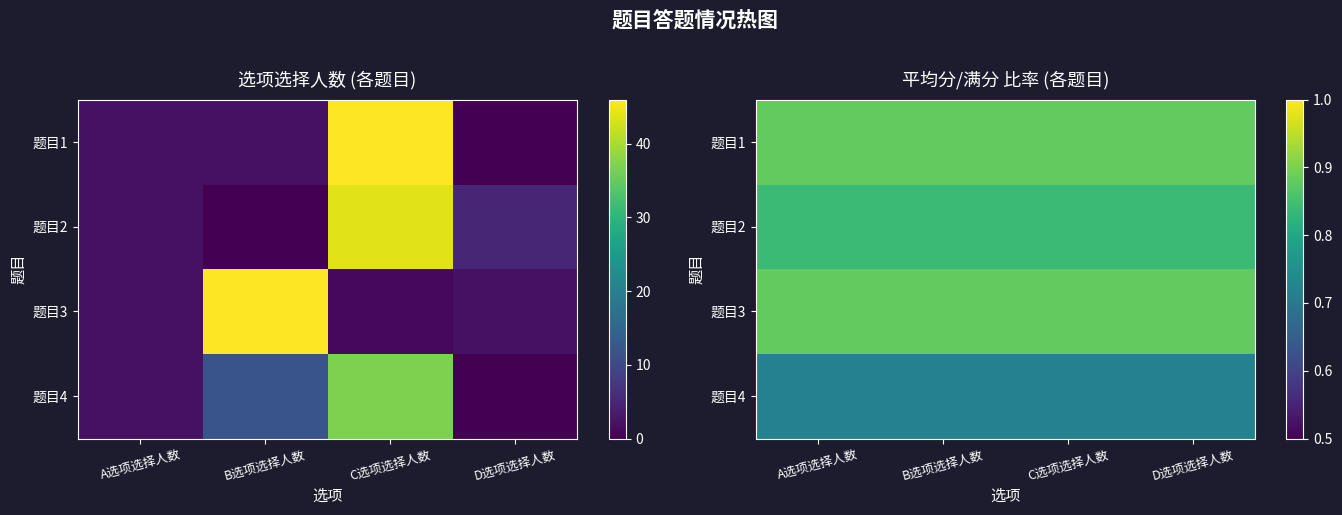

How many categories are shown in the chart?

4